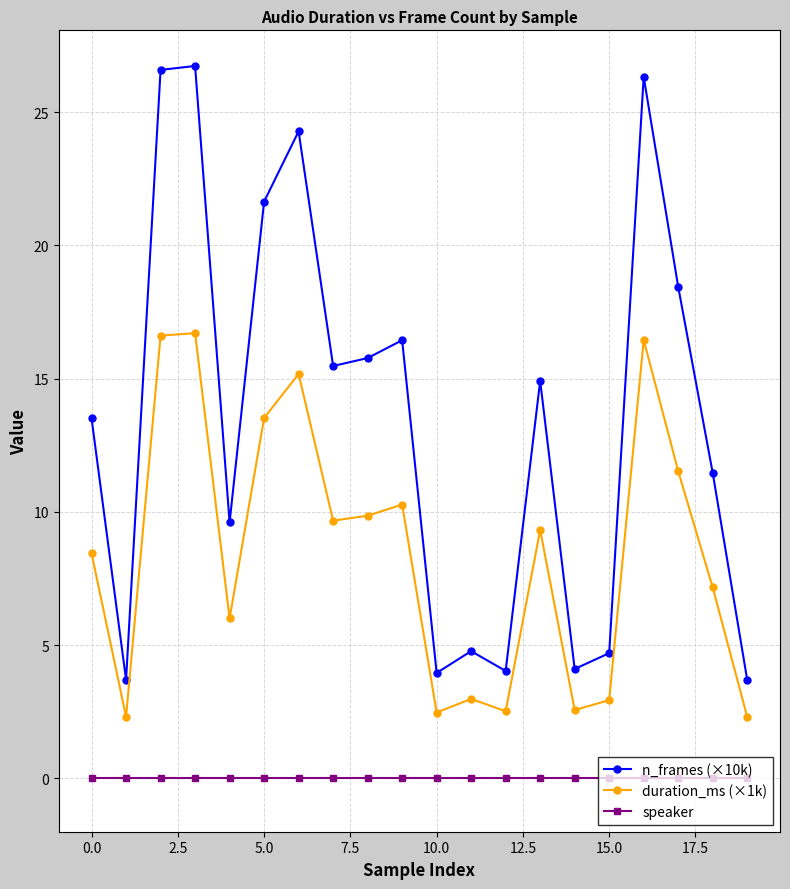

True or false: duration_ms (×1k) and speaker cross at least once.

False